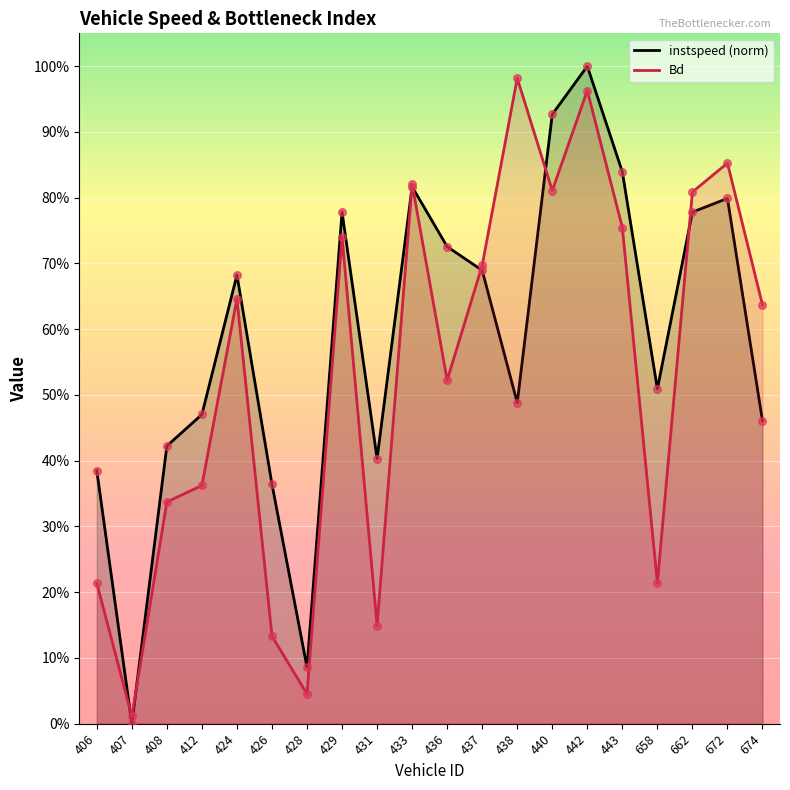

Which series has the largest total across all categories?

instspeed (norm)